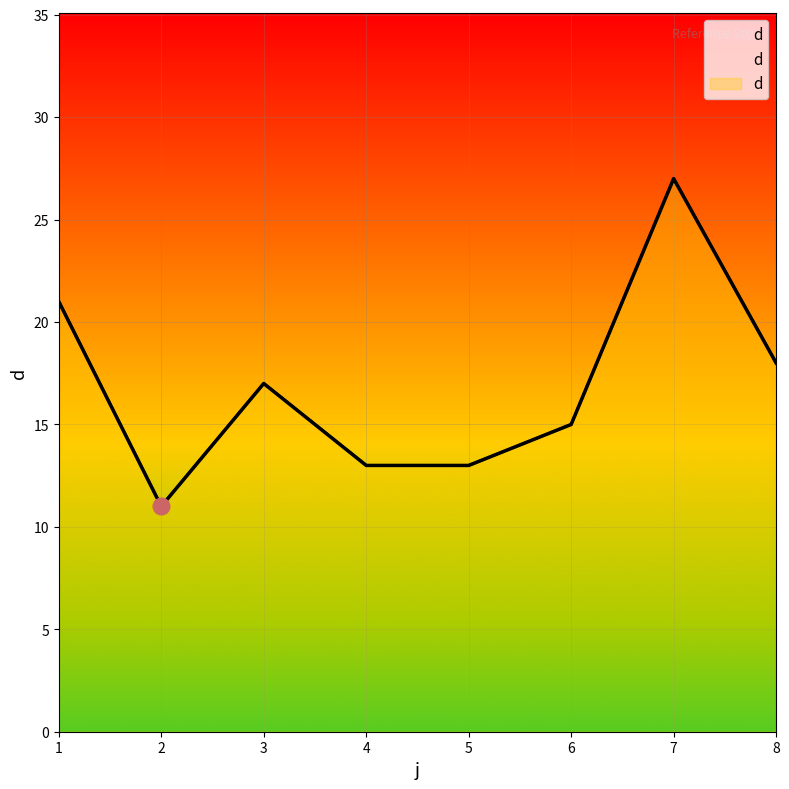

Where is the first local minimum?

2